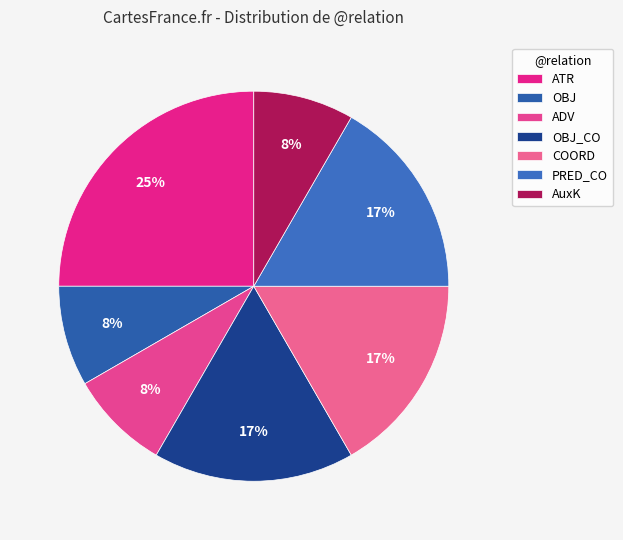

Combined, do AuxK and PRED_CO account for over 50%?

No